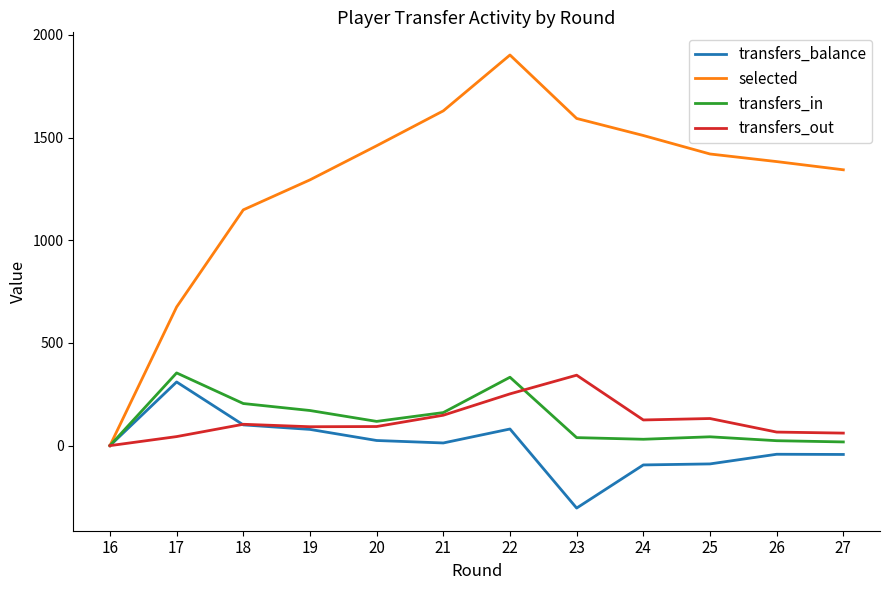

Does the chart have visible grid lines?

No